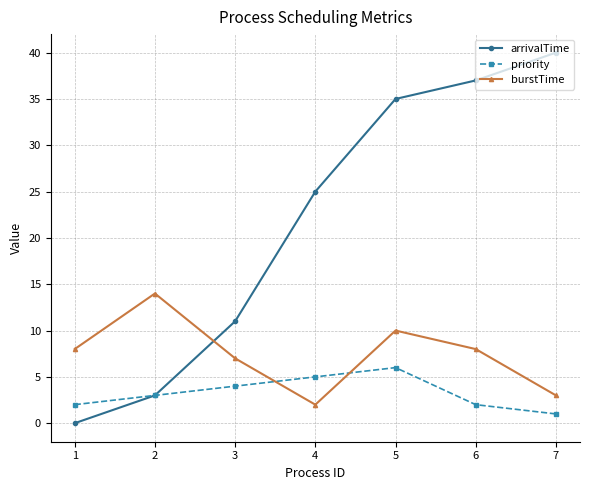

Is the value of priority at 2 greater than the value of arrivalTime at 7?

No